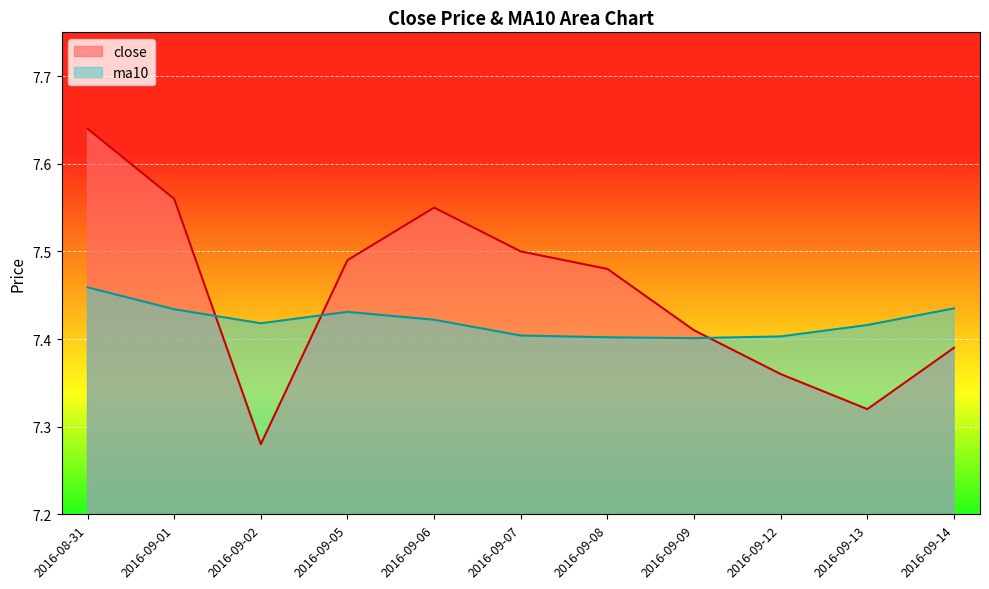

Reading right to left, what are all the values shown in this chart?

close: 7.4	7.3	7.4	7.4	7.5	7.5	7.5	7.5	7.3	7.6	7.6
ma10: 7.4	7.4	7.4	7.4	7.4	7.4	7.4	7.4	7.4	7.4	7.5